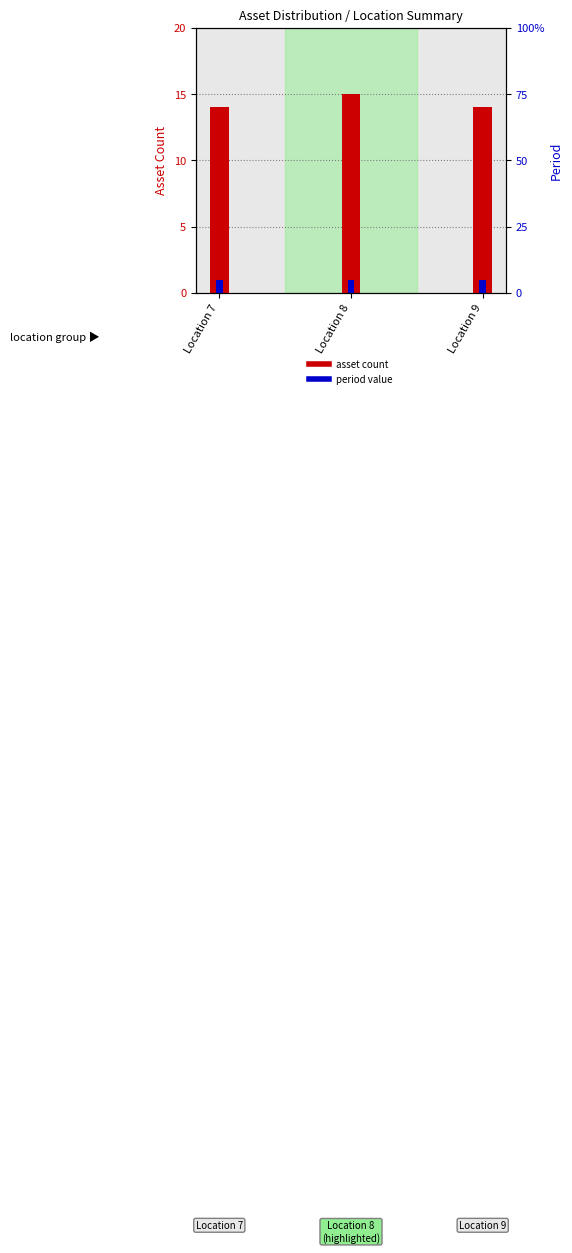

Which has a higher value, Location 8 or Location 7?

Location 8